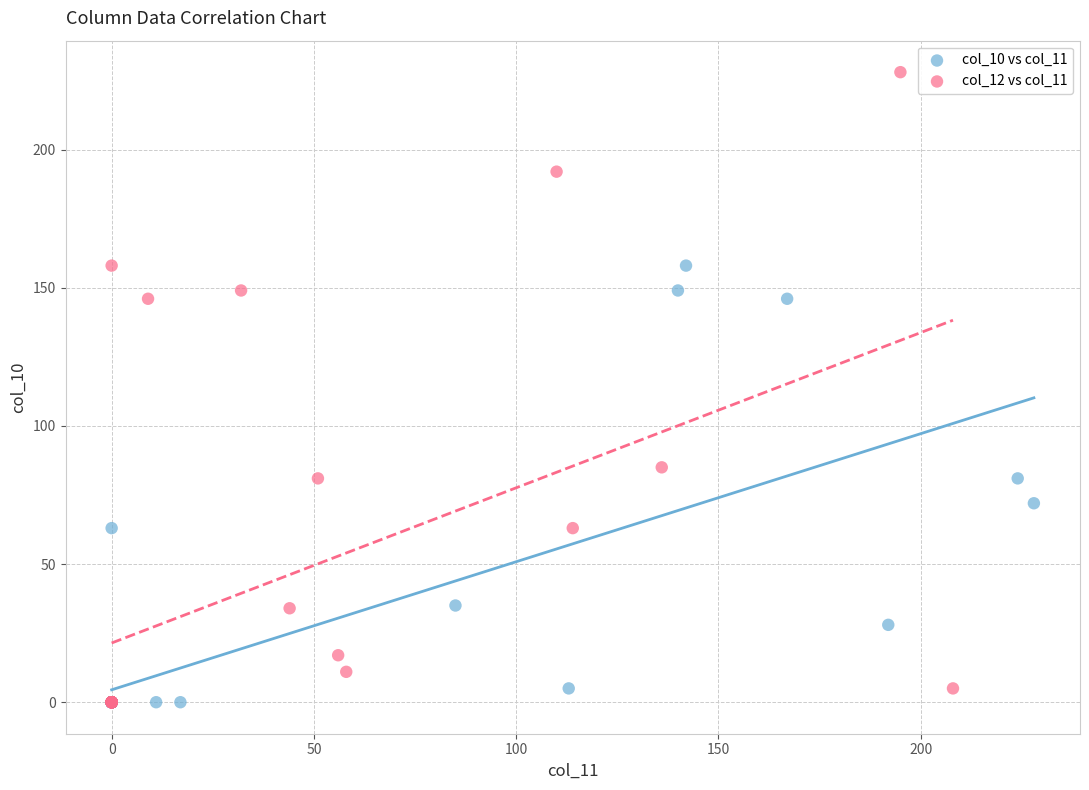

Which series has the widest spread of Y values?

col_12 vs col_11